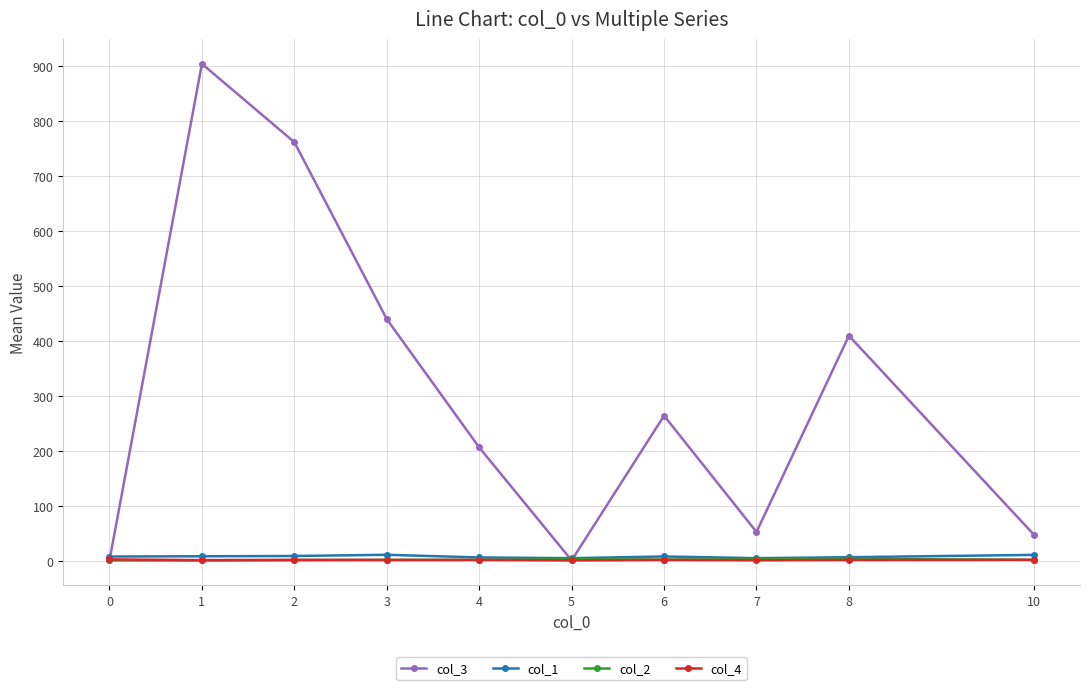

What are all the series names shown in the legend?

col_3, col_1, col_2, col_4